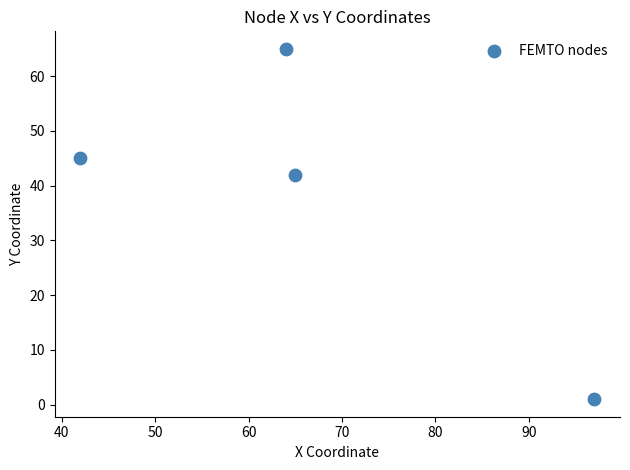

What Y value in the scatter plot is closest to 33?

42